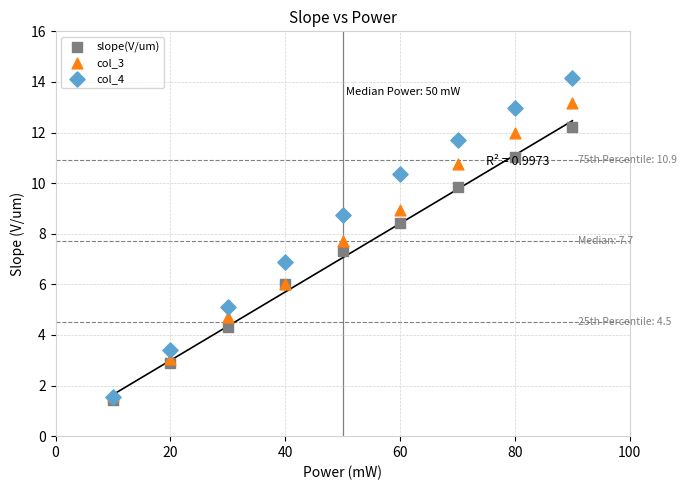

What are all the series names shown in the legend?

slope(V/um), col_3, col_4